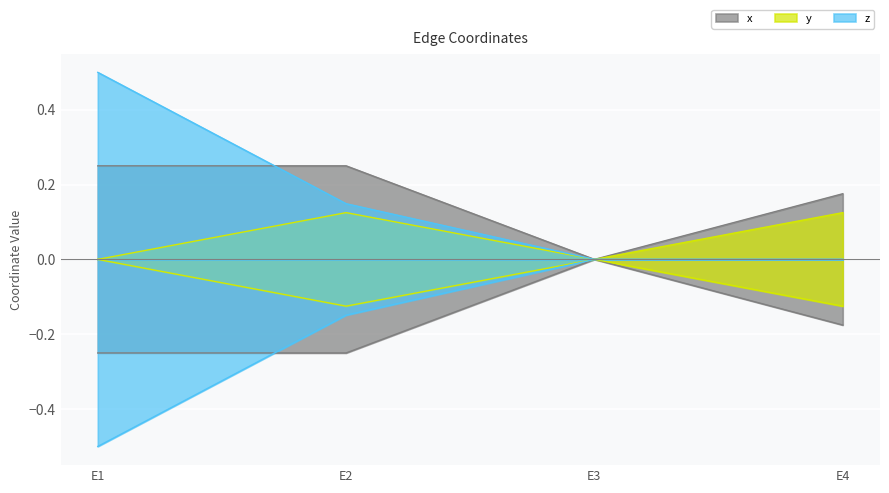

Rank the categories by y value from highest to lowest.

E2, E4, E1, E3